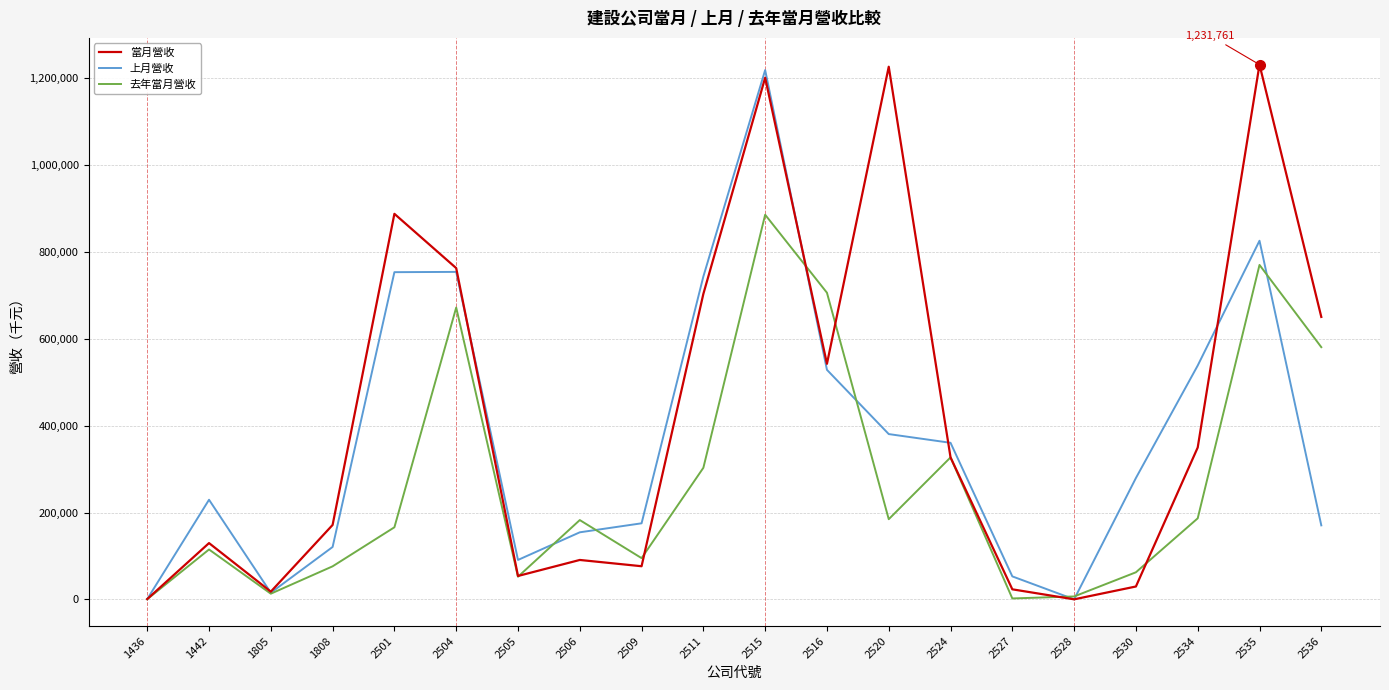

The value of 當月營收 at 2516 is 316989. True or false?

False